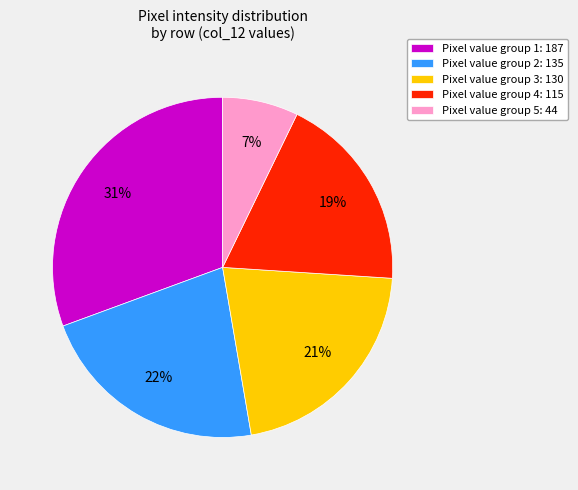

To the nearest percent, what is the difference between the Pixel value group 4: 115 and Pixel value group 2: 135 slice percentages?

3%